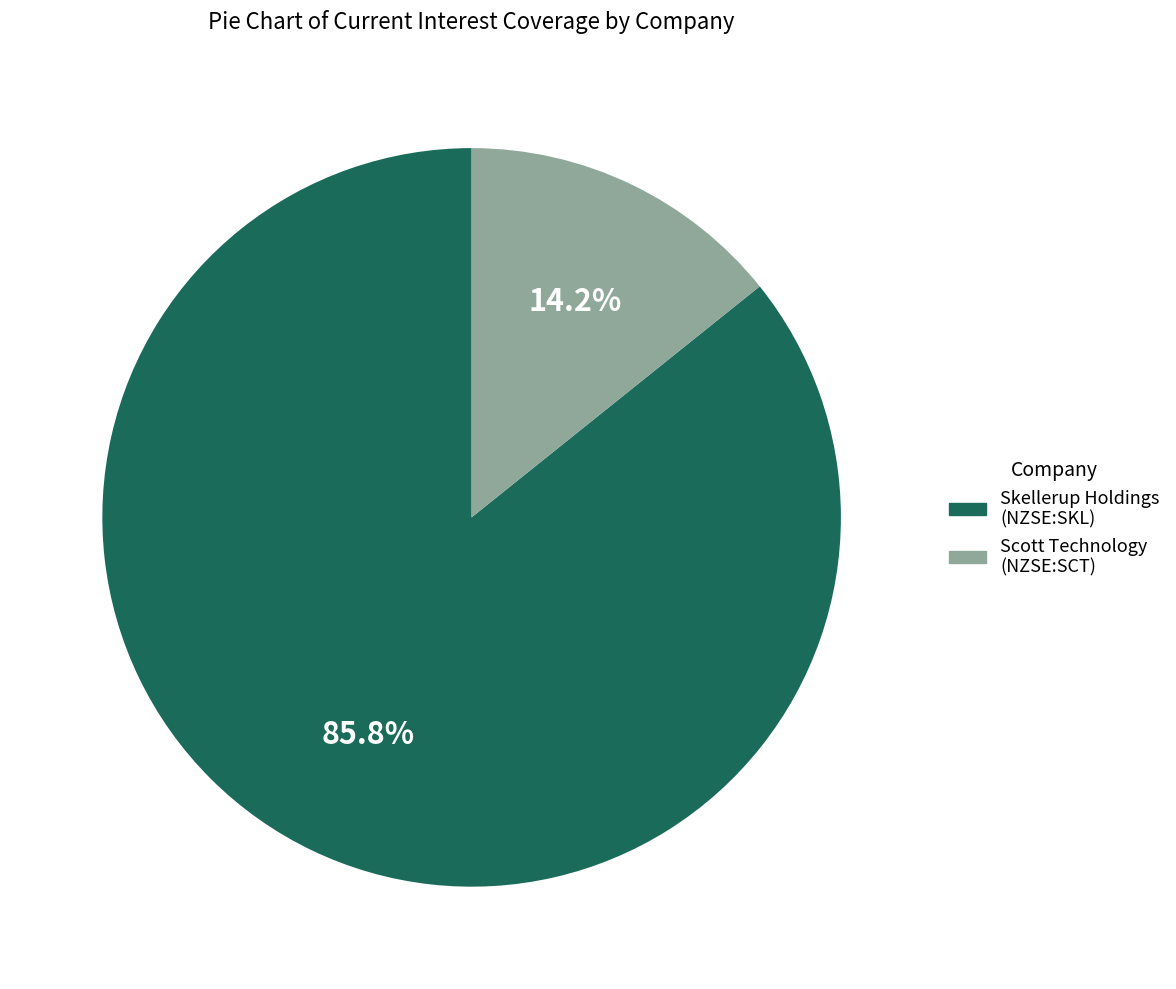

Do Skellerup Holdings (NZSE:SKL) and Scott Technology (NZSE:SCT) together represent more than half of the pie?

Yes